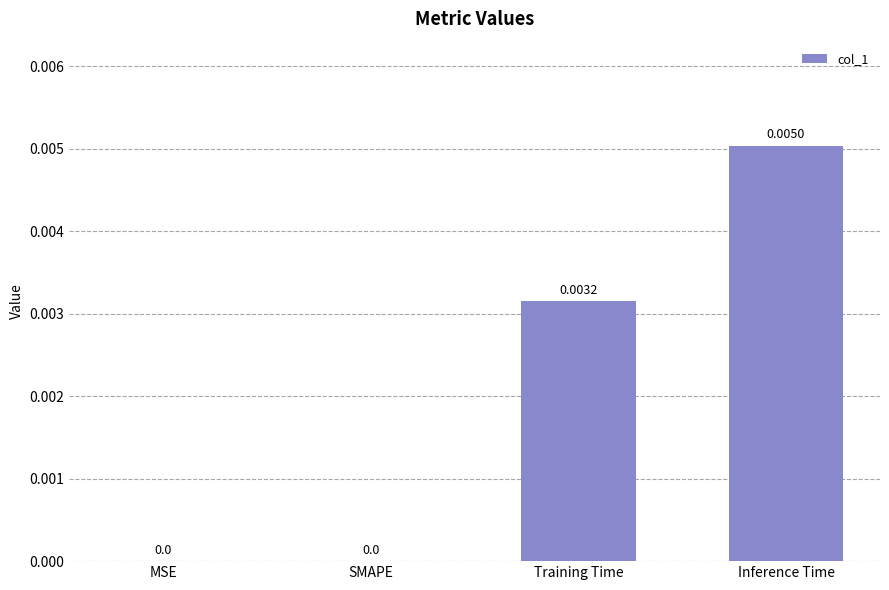

Between Inference Time and SMAPE, which is larger?

Inference Time